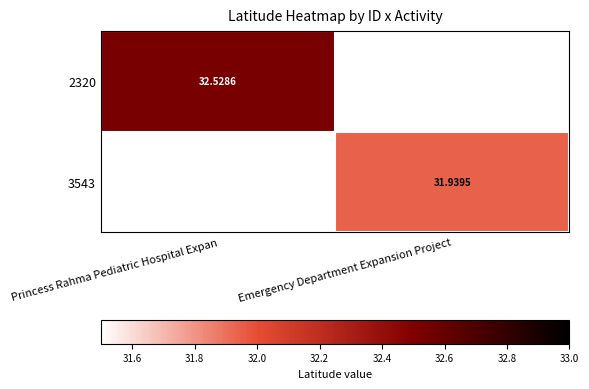

Is the value of 3543 at Princess Rahma Pediatric Hospital Expan greater than the value of 2320 at Emergency Department Expansion Project?

No